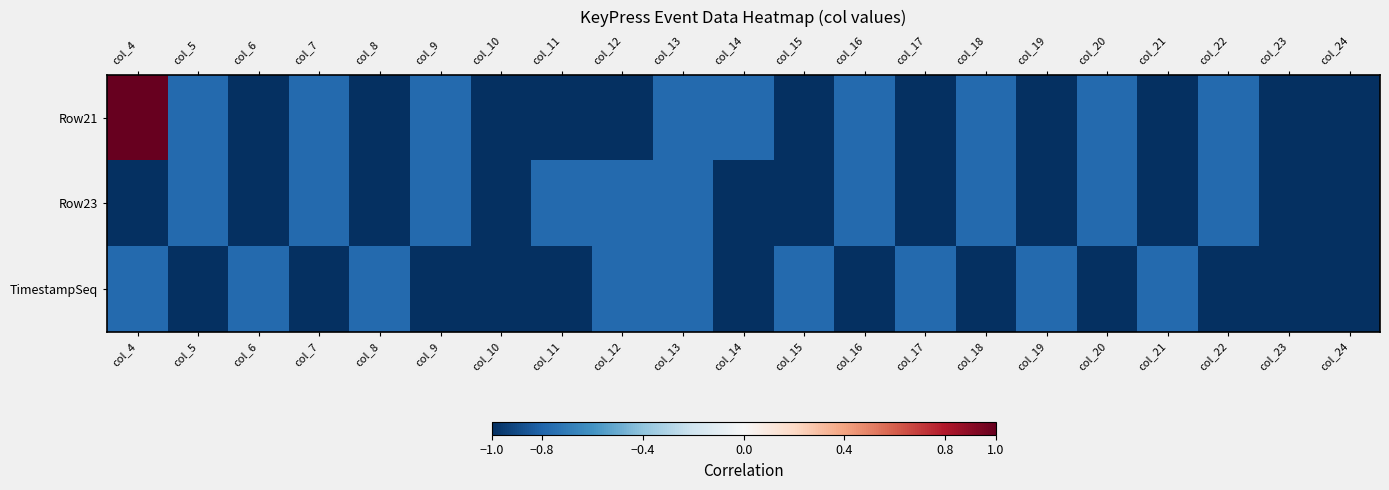

What is the difference between the highest and lowest values at col_20?

0.2